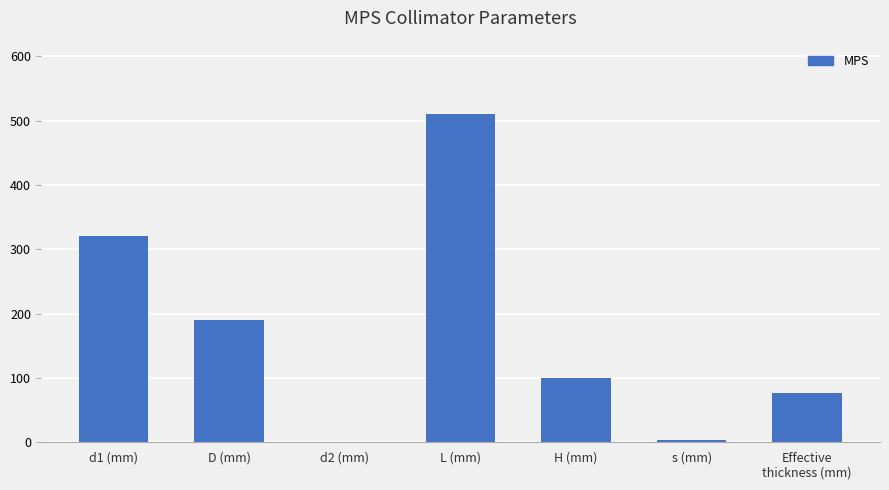

How many series are shown in this chart?

1